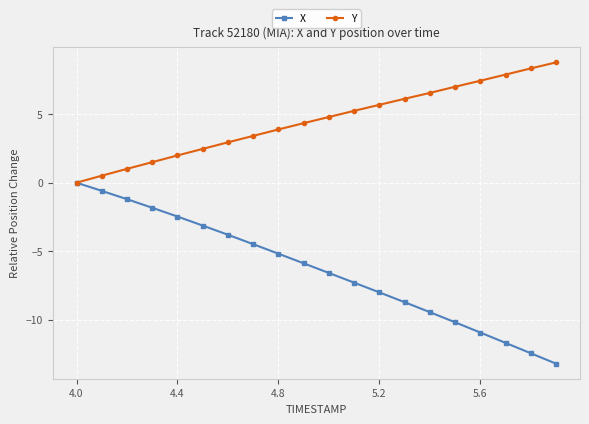

At how many categories does at least one series exceed 4?

11